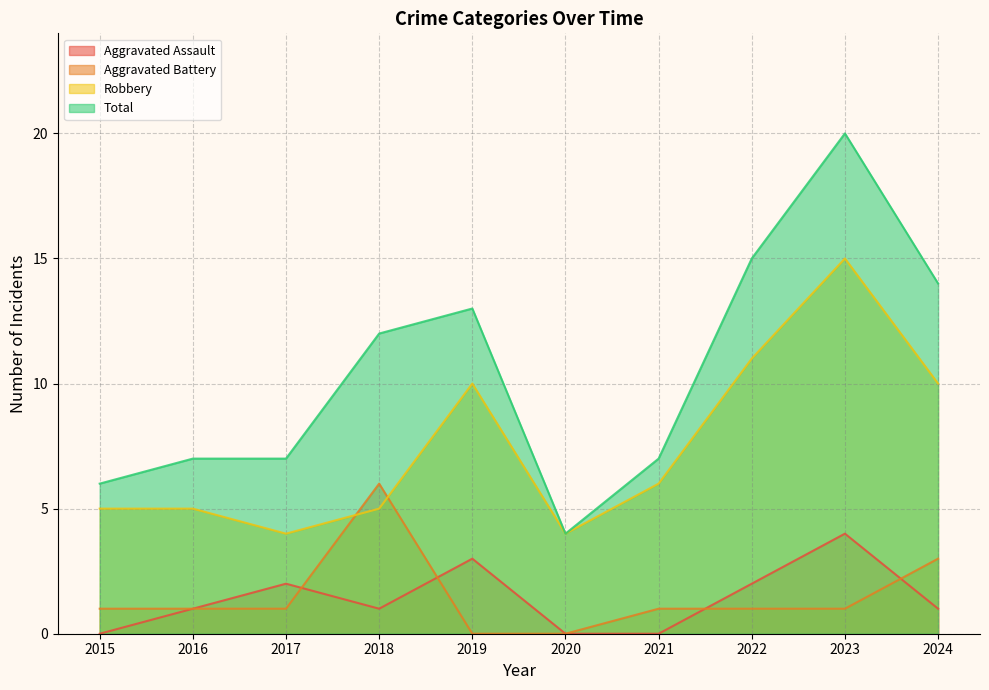

True or false: Total and Aggravated Assault intersect in this chart.

False